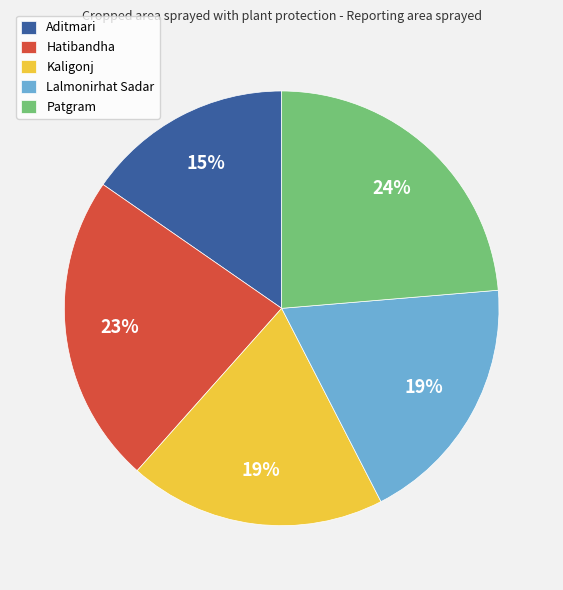

Combined, do Kaligonj and Patgram account for over 50%?

No